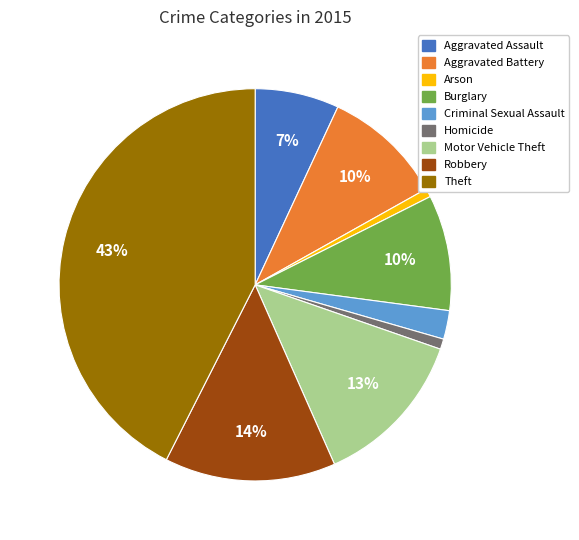

Which has a higher value, Aggravated Assault or Criminal Sexual Assault?

Aggravated Assault